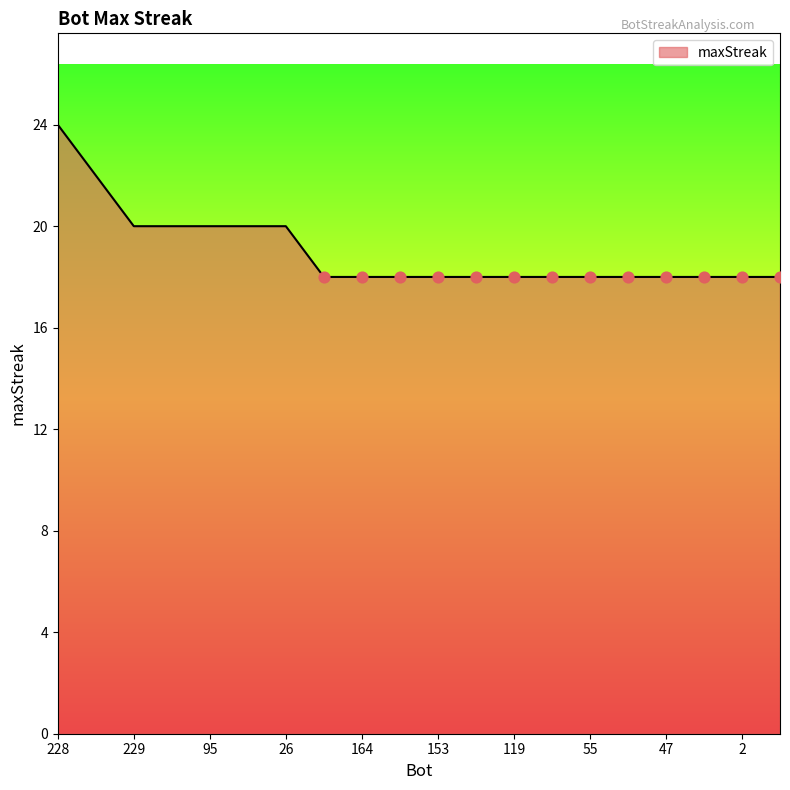

What is the minimum value shown in the chart?

18